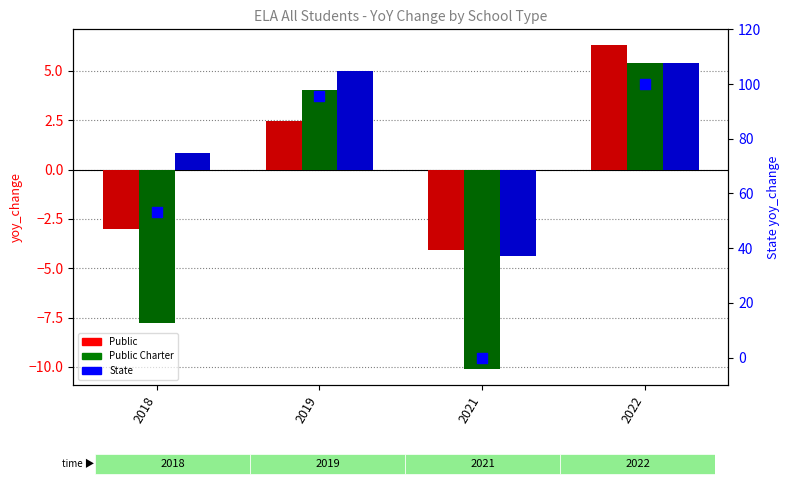

What is the total value across all series at 2022?

117.1